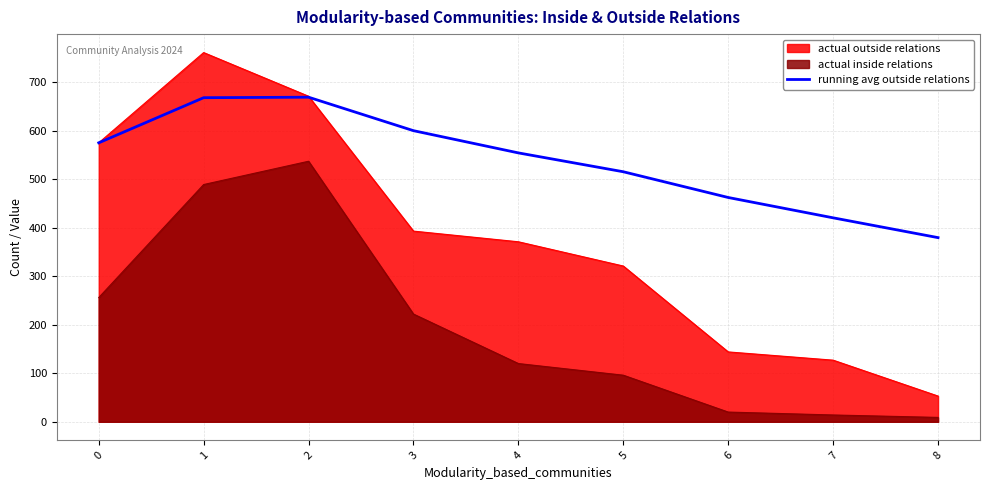

The value at 8 is 379.6. True or false?

True